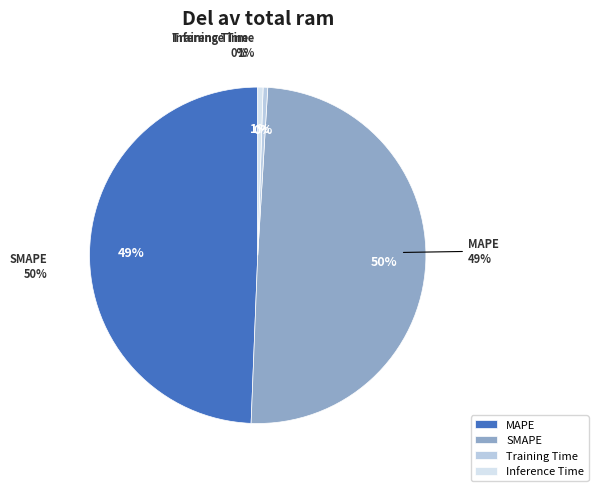

Count the number of slices in the pie.

4